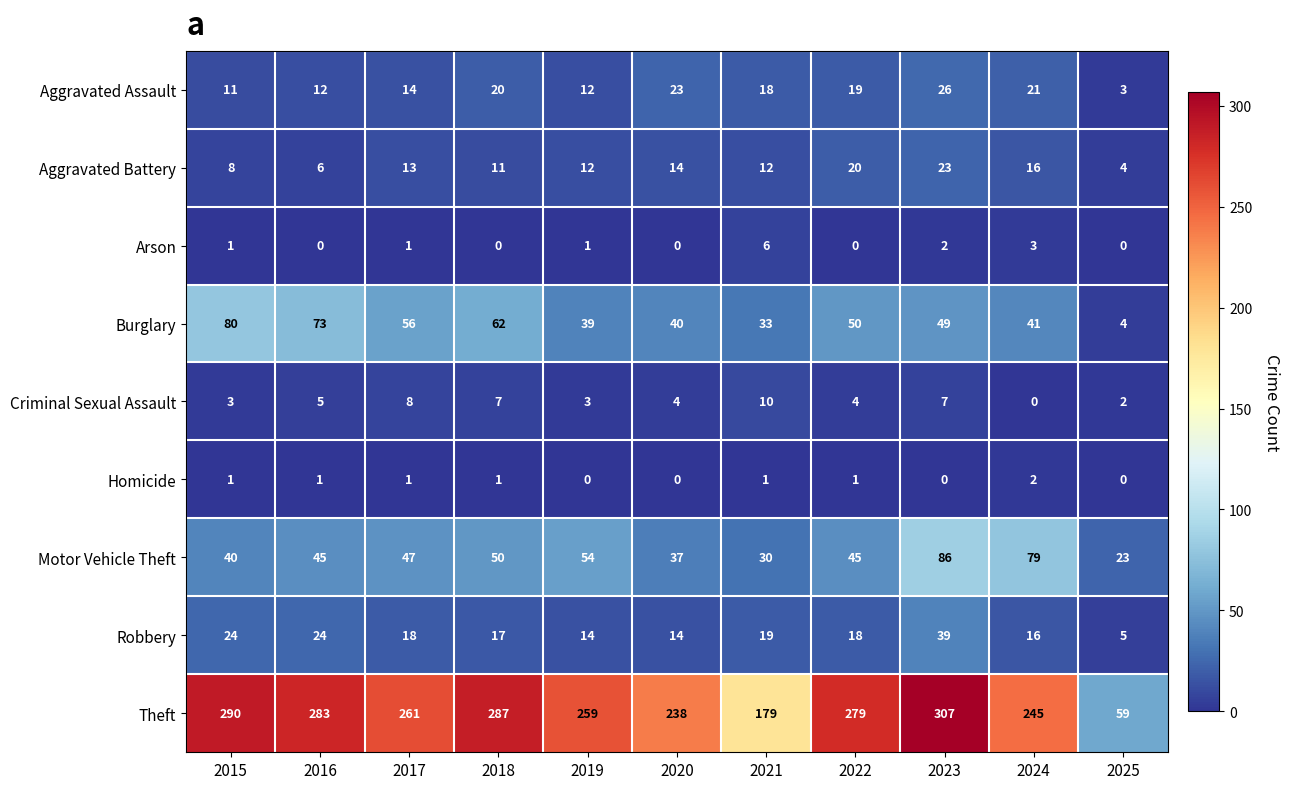

The Motor Vehicle Theft series shows 54 at 2019. True or false?

True